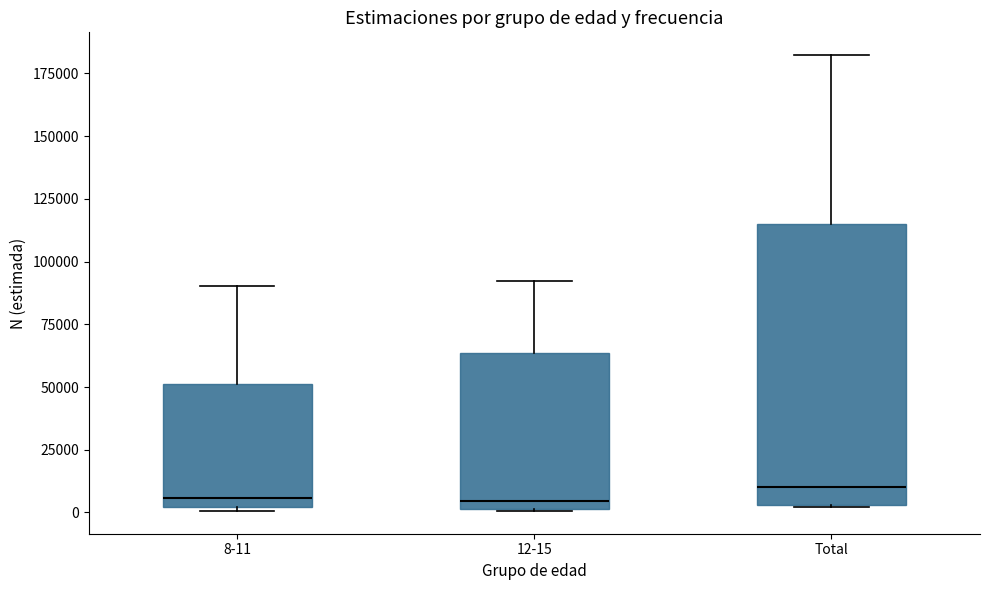

Where is the upper edge of the box for 8-11 on the y-axis? The values are not printed on the chart, so give them approximately, as read against the axis.

50000